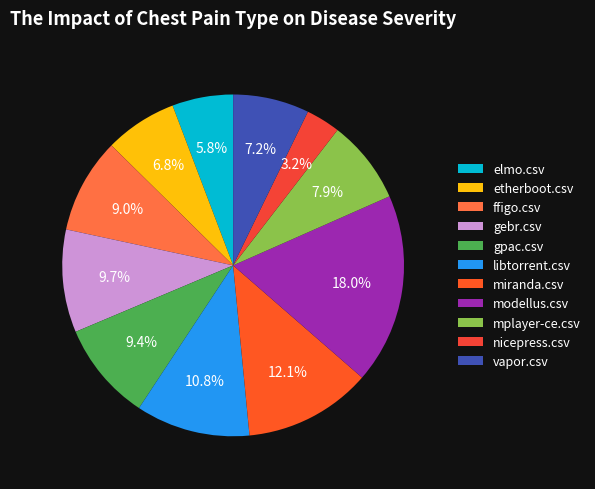

What percentage is the nicepress.csv slice, to the nearest percent?

3%